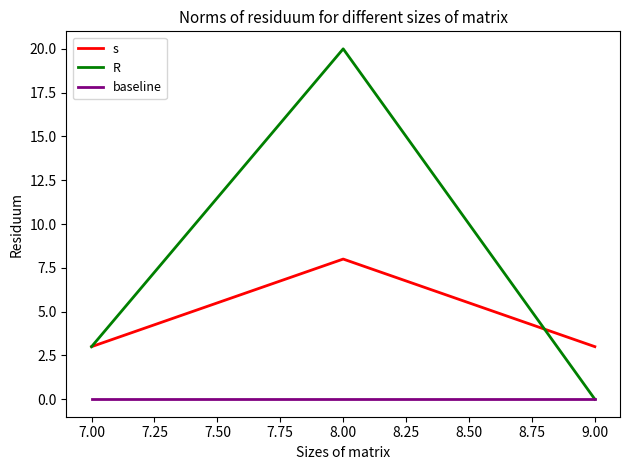

What is the spread (max minus min) of values at 7.00?

3